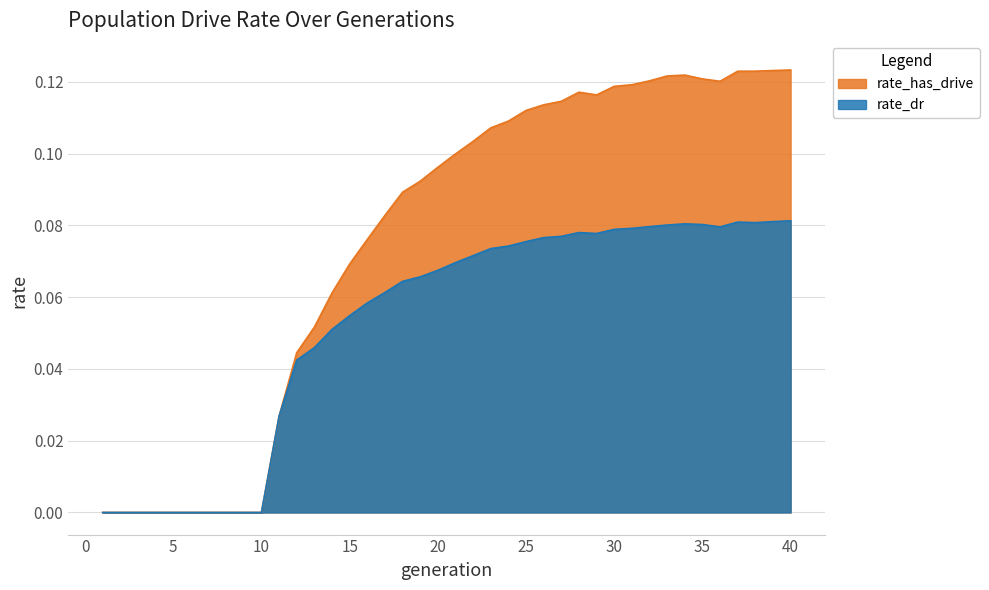

The rate_dr series shows 0.1 at 23. True or false?

True